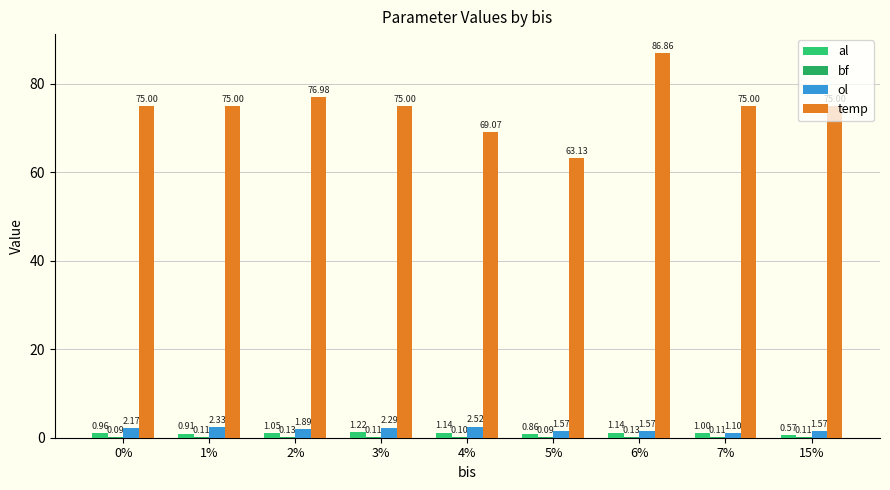

How many groups of bars are there?

9